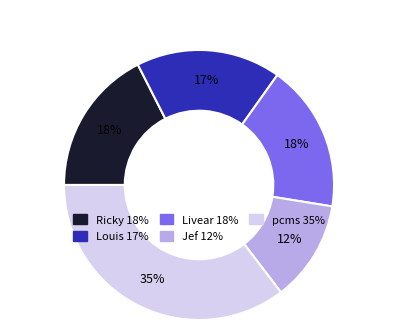

To the nearest percent, what is the combined percentage of pcms and Ricky?

53%